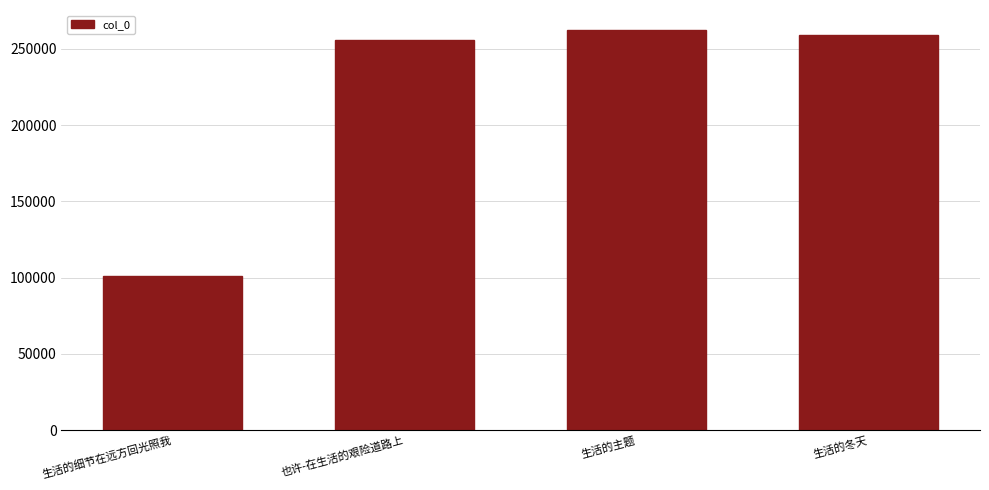

Rank the categories by value from lowest to highest.

生活的细节在远方回光照我, 也许-在生活的艰险道路上, 生活的冬天, 生活的主题